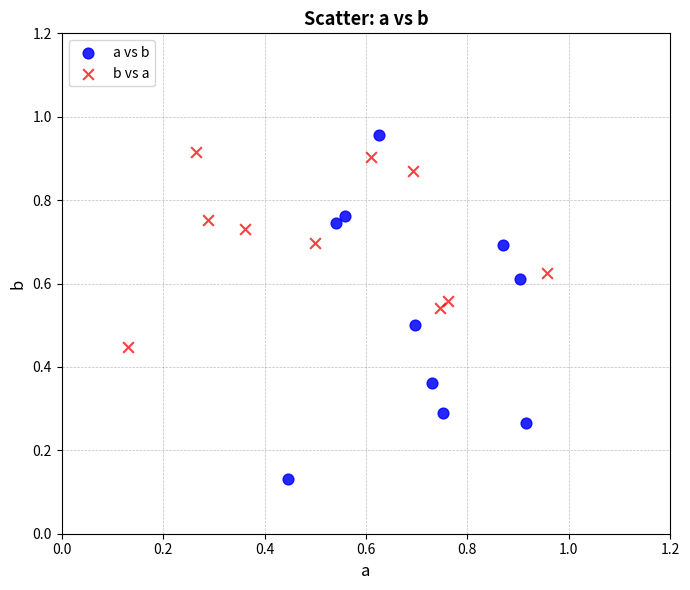

What are all the series names shown in the legend?

a vs b, b vs a